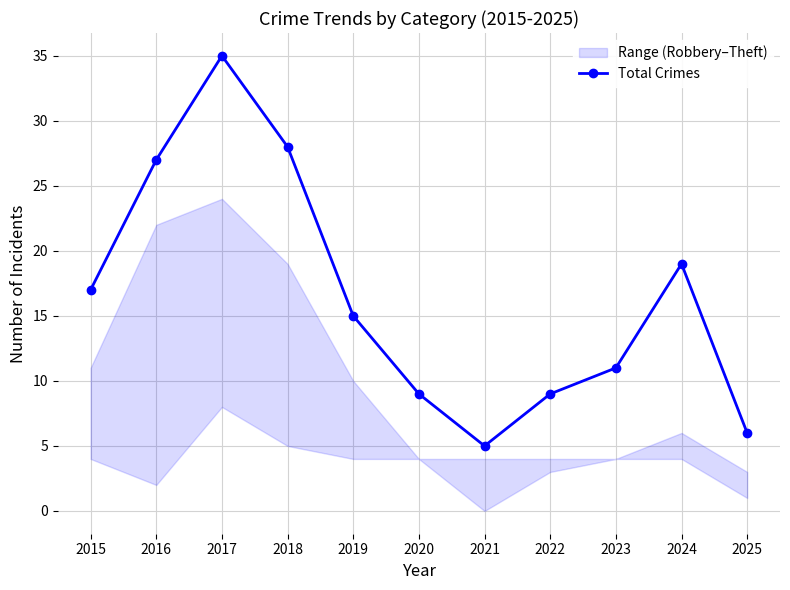

How many points are higher than both their immediate neighbors (excluding endpoints)?

2